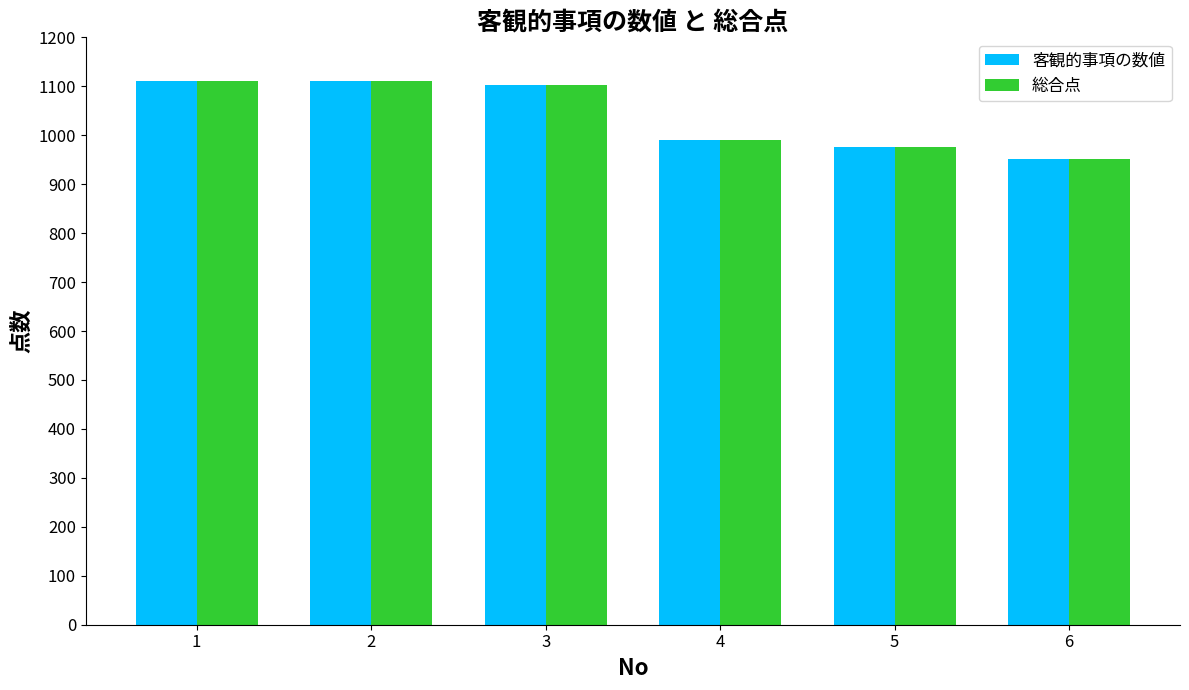

Is it true that 客観的事項の数値 equals 1102 at 3?

True